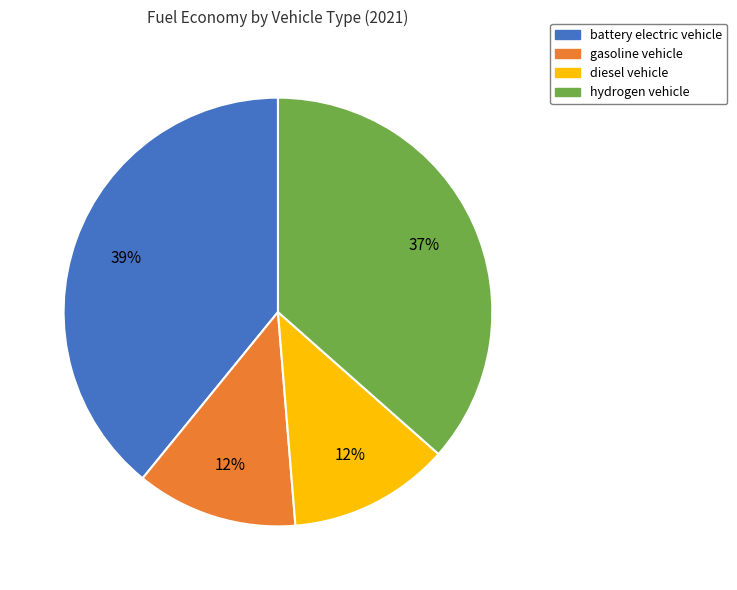

Count the number of slices in the pie.

4